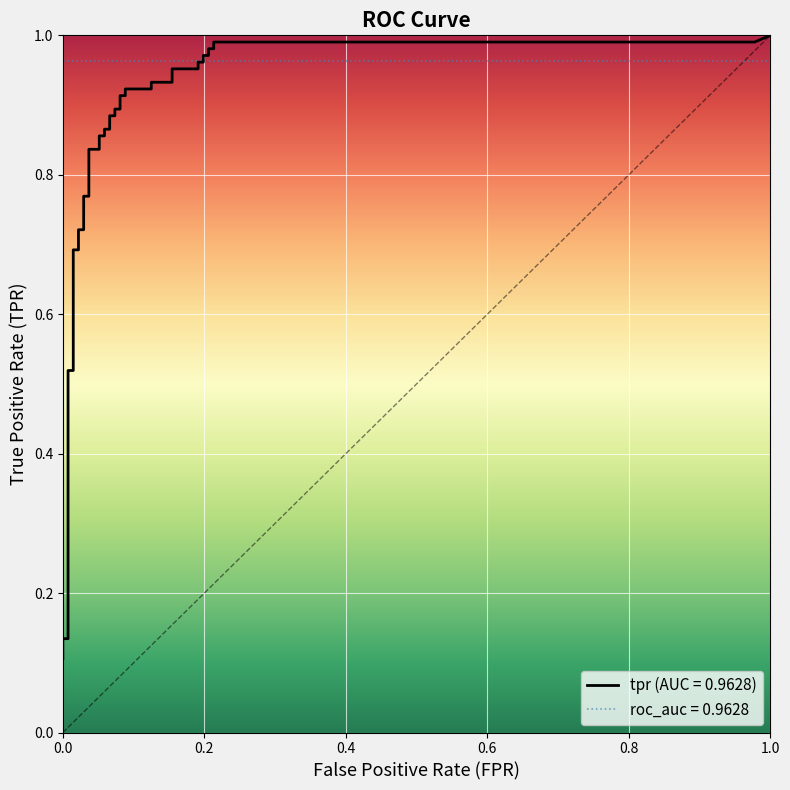

How many data points does each series have?

40